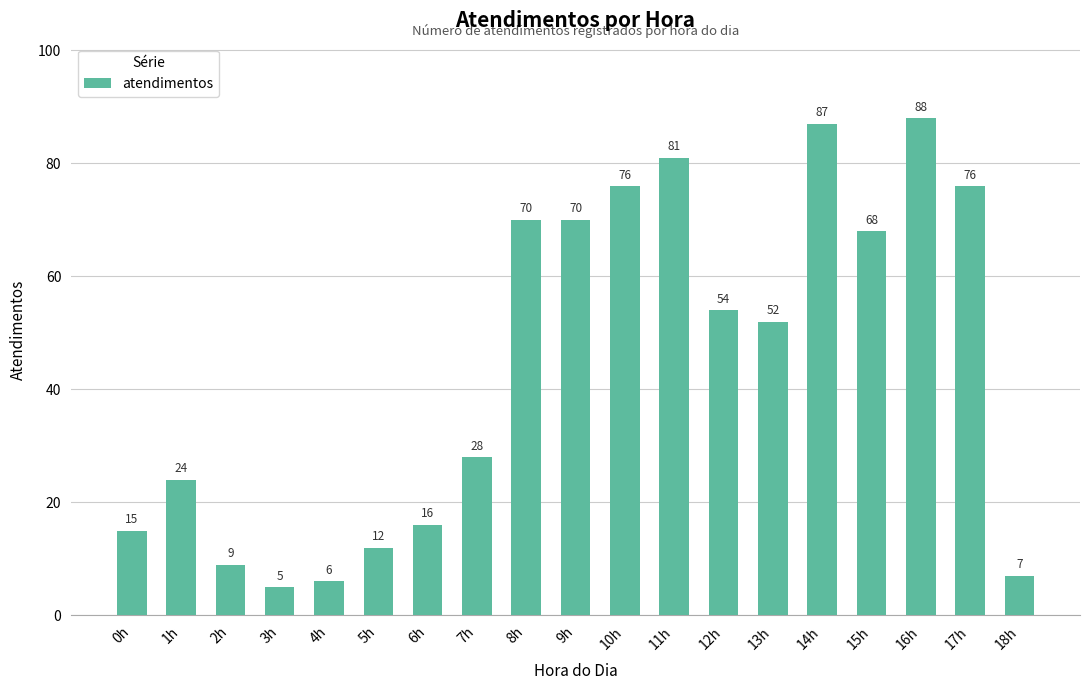

What is the change in value from 3h to 15h?

+63